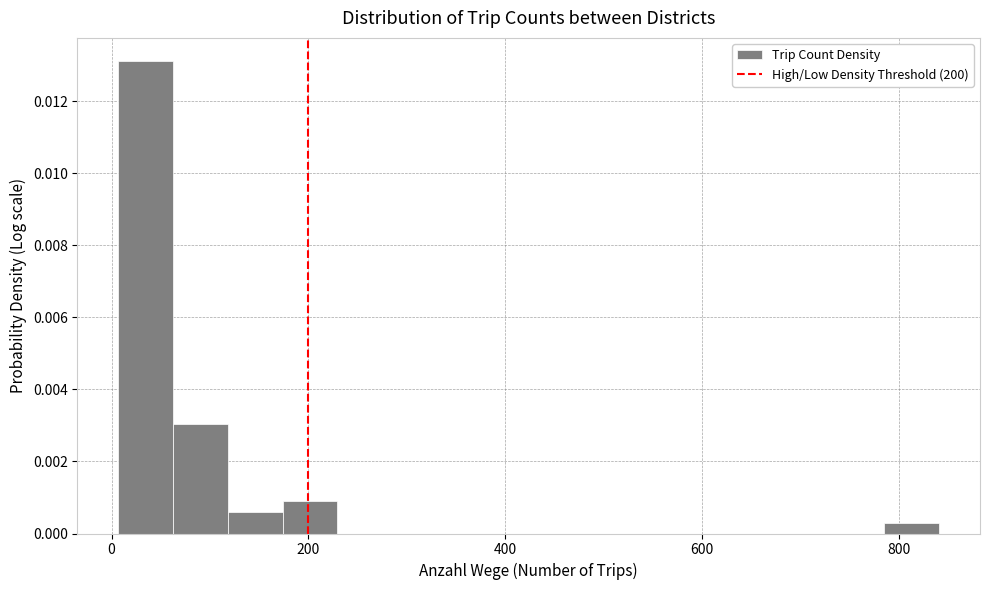

Read against the x-axis, roughly where is the centre of the tallest bar?

40